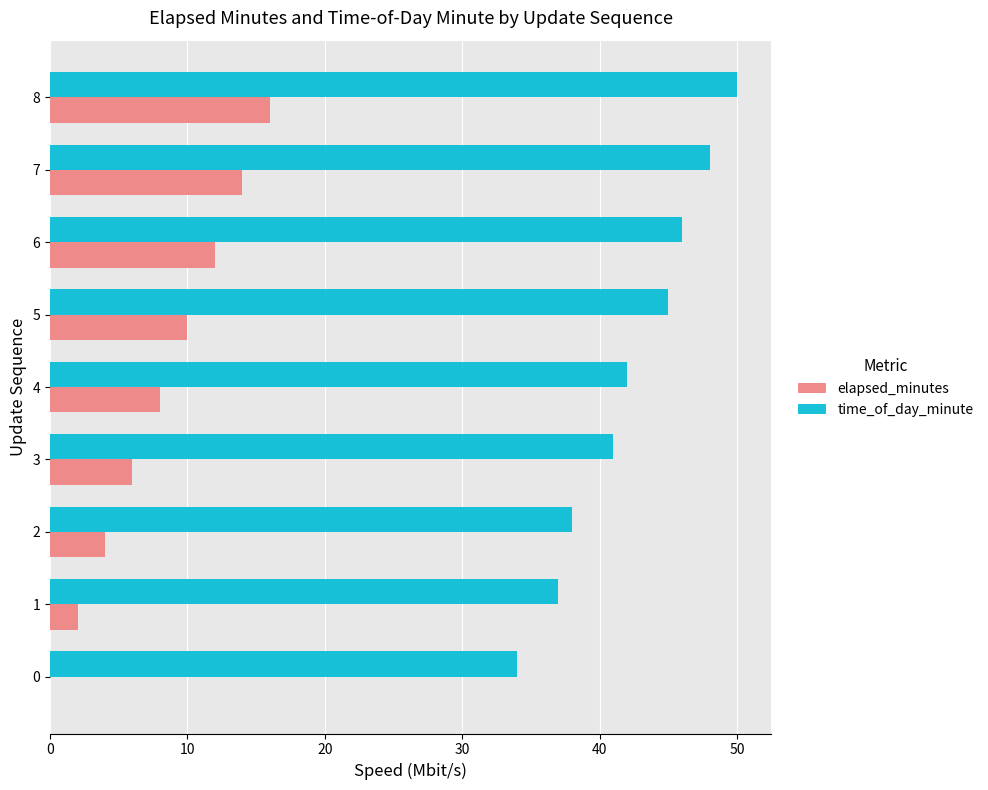

Is it true that elapsed_minutes equals 16 at 8?

True